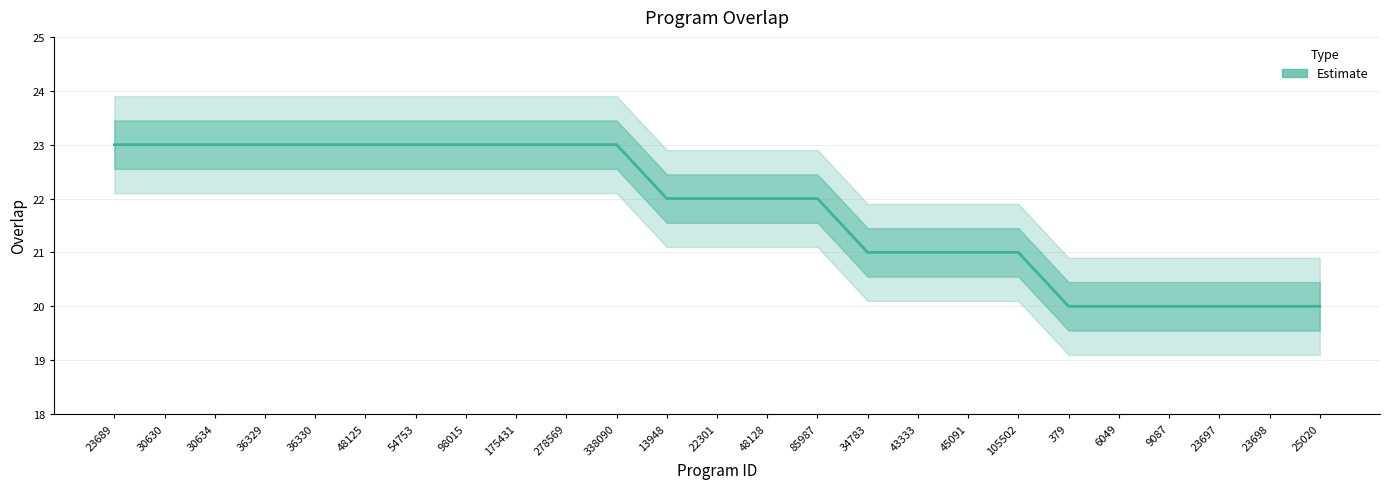

Which category has the highest value across all series?

23689